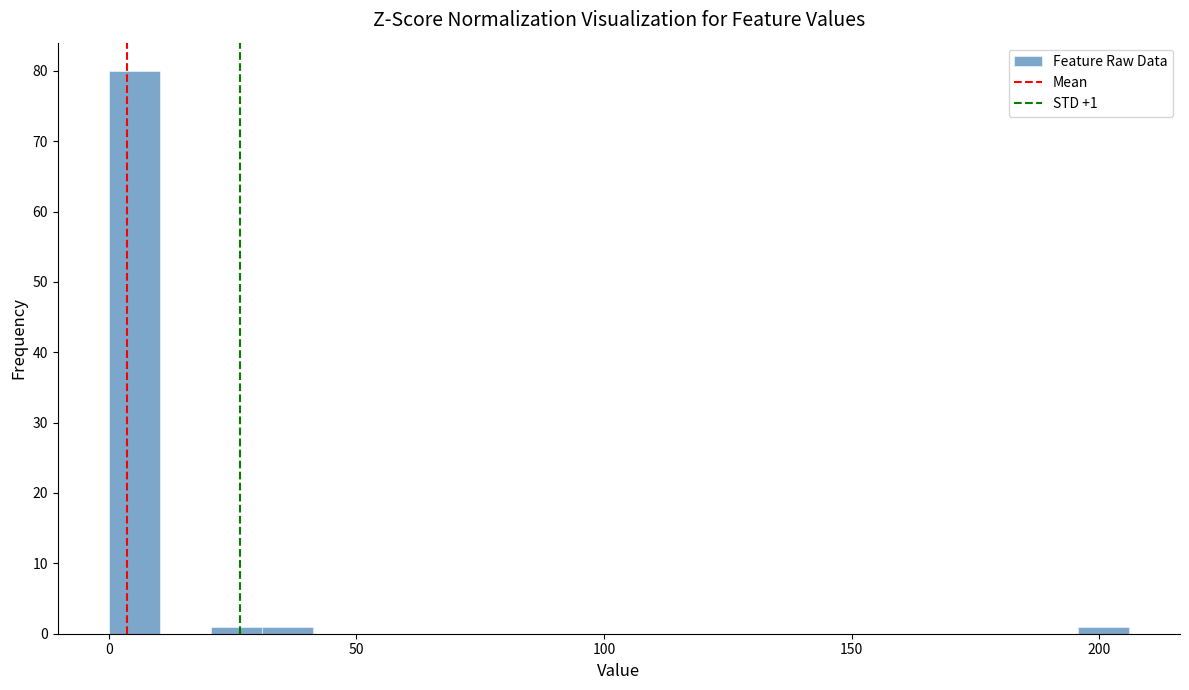

Around what value on the x-axis is the tallest bar? Give the approximate position of its centre, as read against the axis.

5